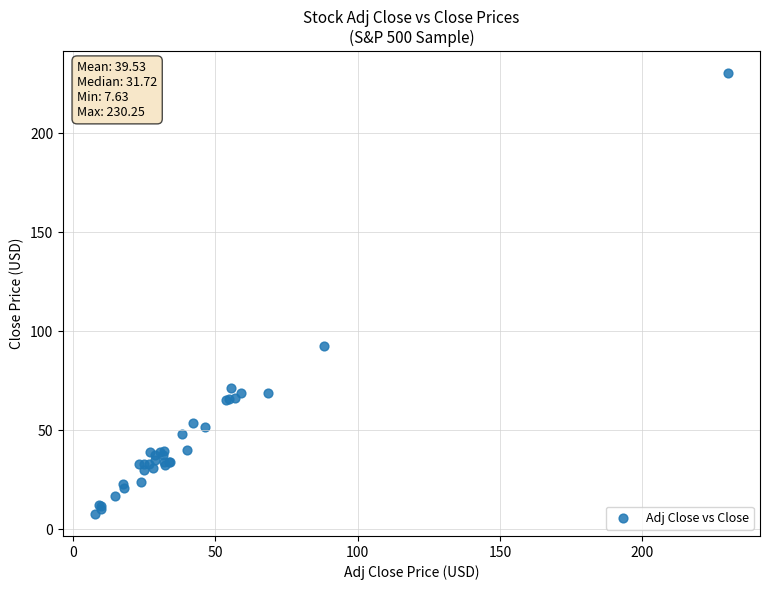

What Y value in the scatter plot is closest to 118?

92.3